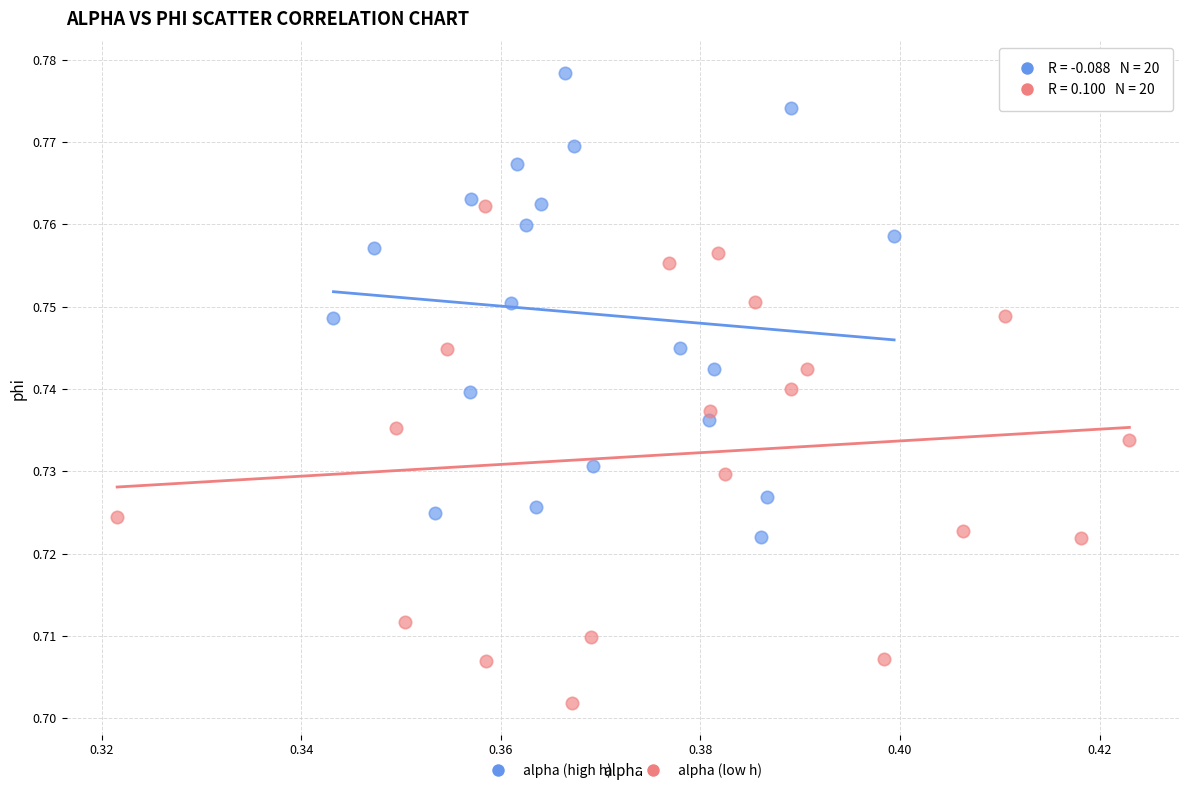

What are all the series names shown in the legend?

alpha (high h), alpha (low h)